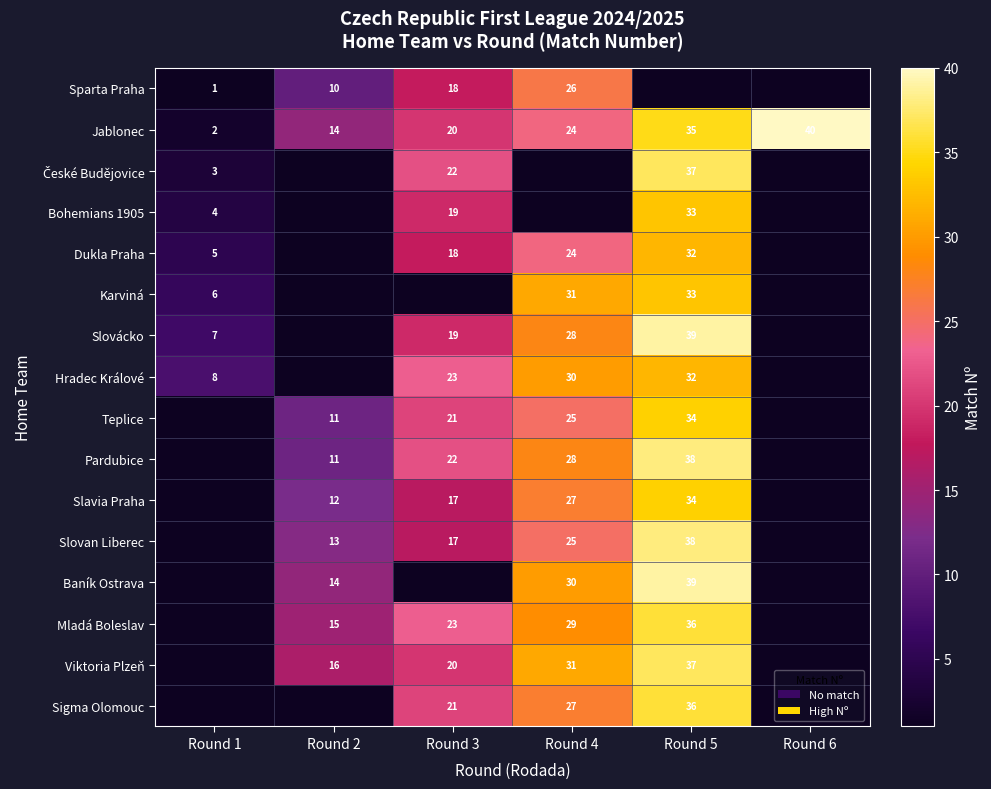

Between Round 3 and Round 1, which is larger?

Round 3